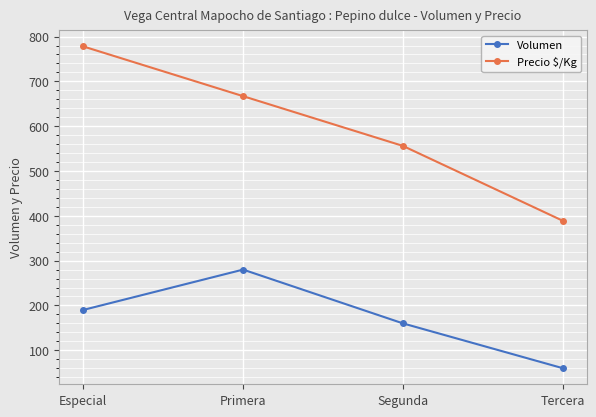

How many series are shown in this chart?

2